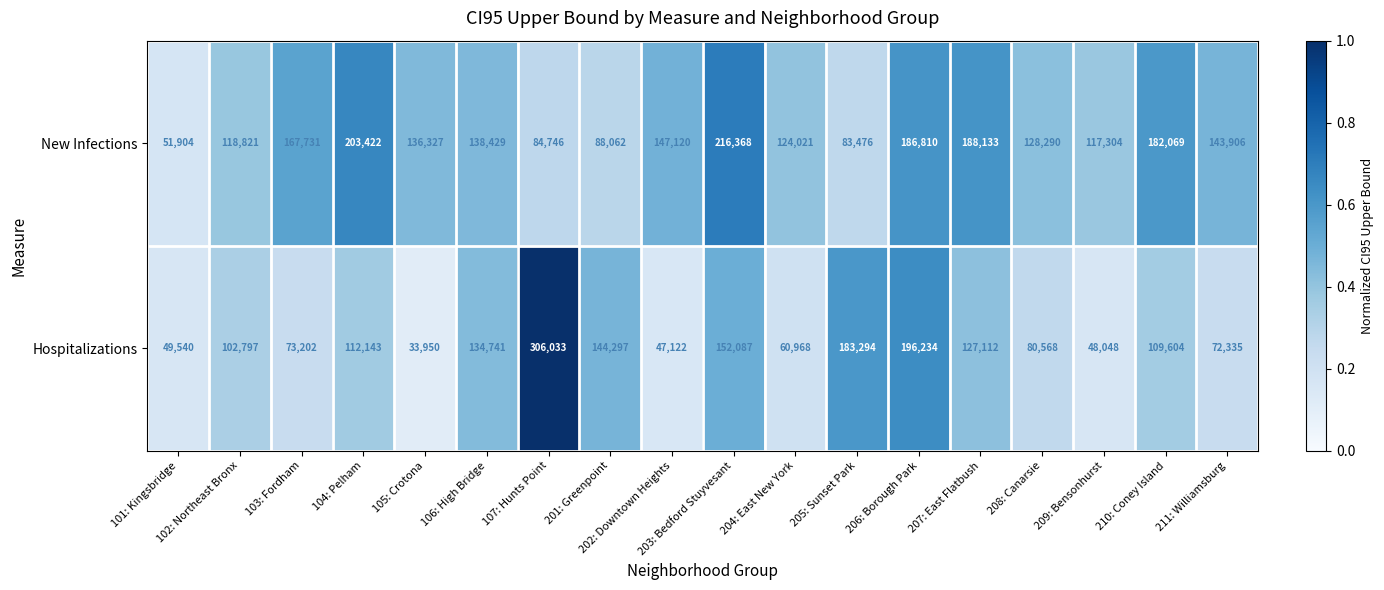

What is the spread (max minus min) of values at 201: Greenpoint?

56235